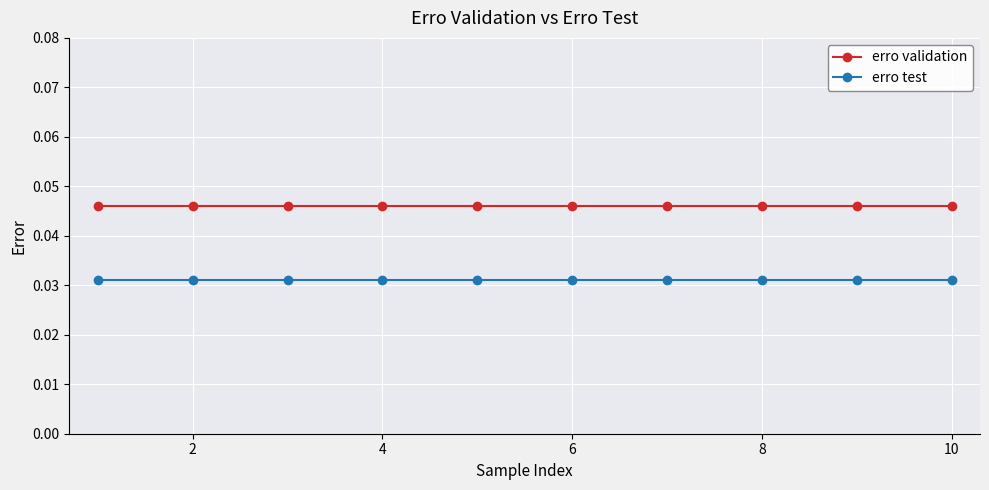

Rank the series by their maximum value, from highest to lowest.

erro validation, erro test